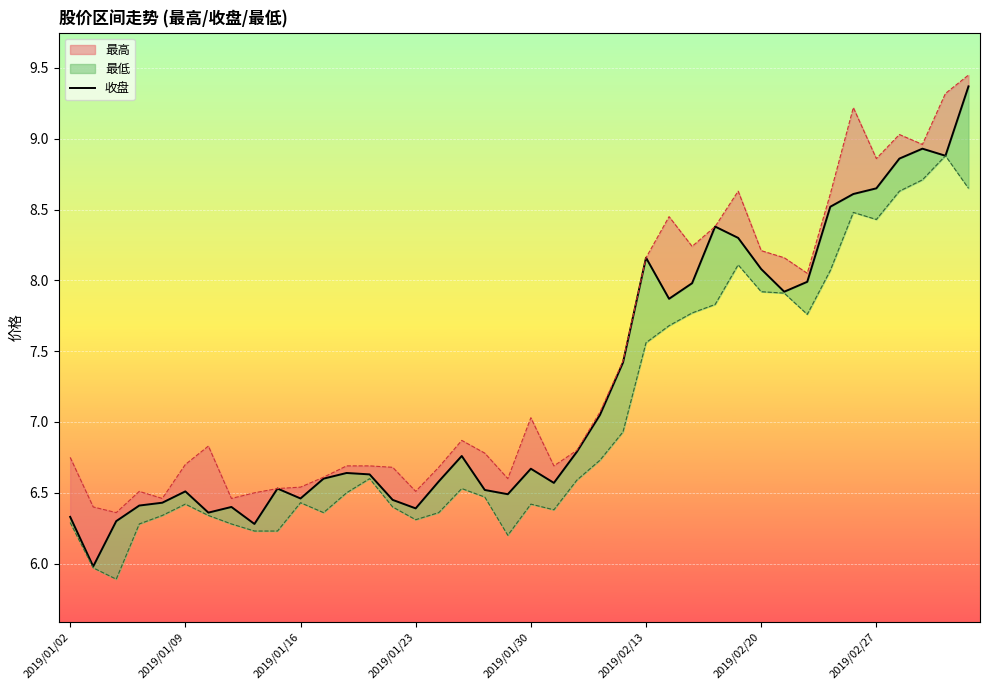

Which category has the highest value across all series?

39